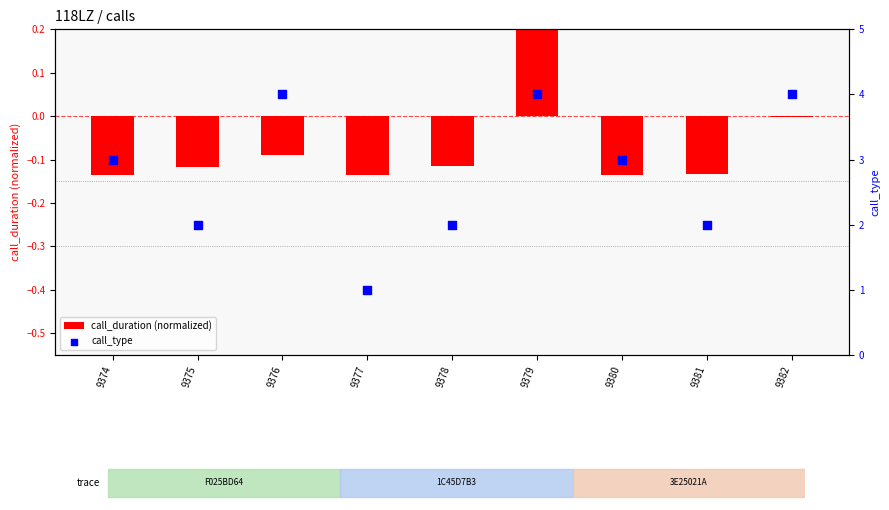

Which series has the largest total across all categories?

call_type